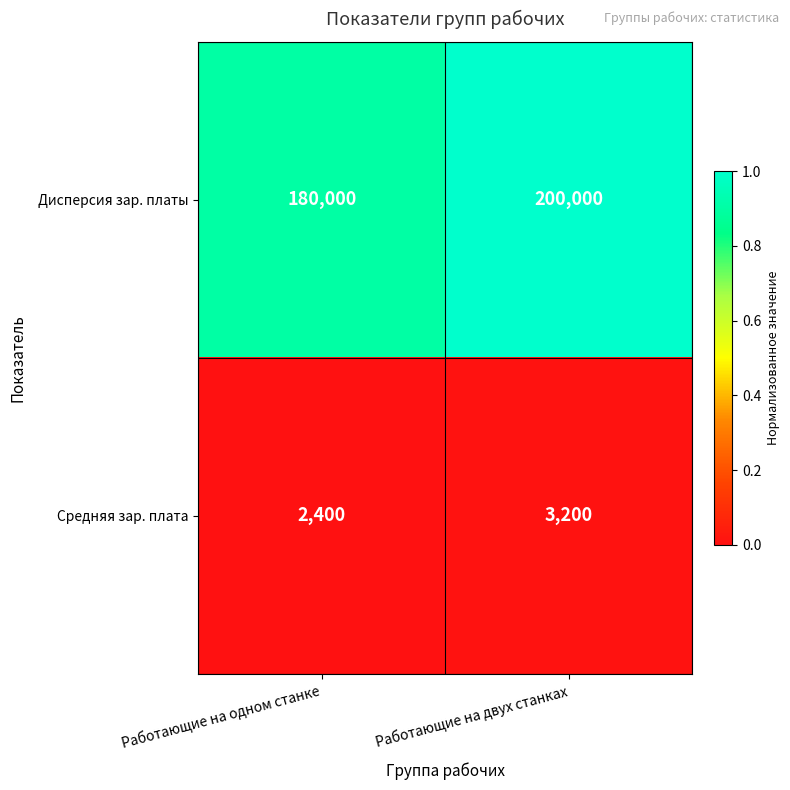

Is the value of Дисперсия зар. платы at Работающие на двух станках greater than the value of Средняя зар. плата at Работающие на двух станках?

Yes